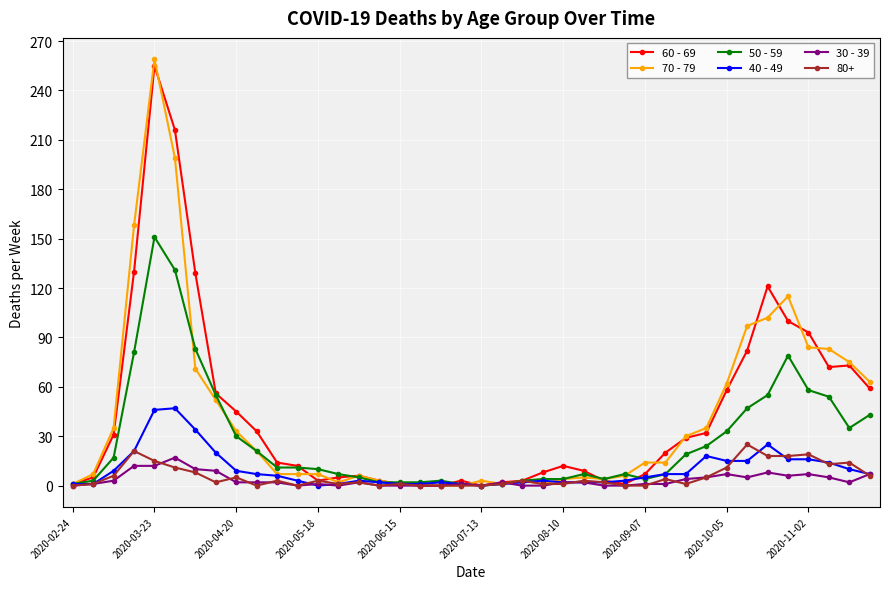

Which series has the widest spread of values?

70 - 79